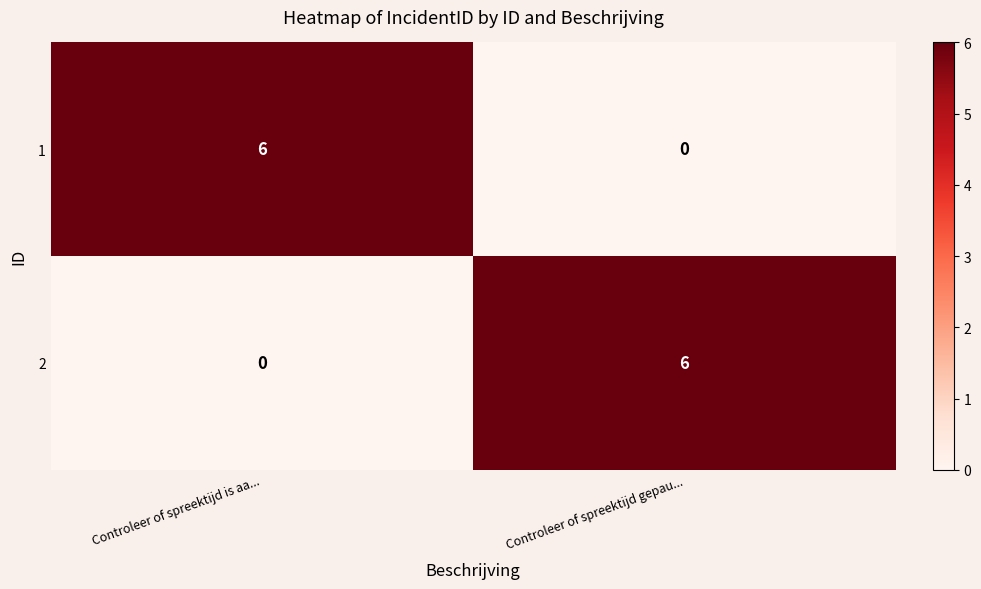

At which label does 1 reach its peak?

Controleer of spreektijd is aa...